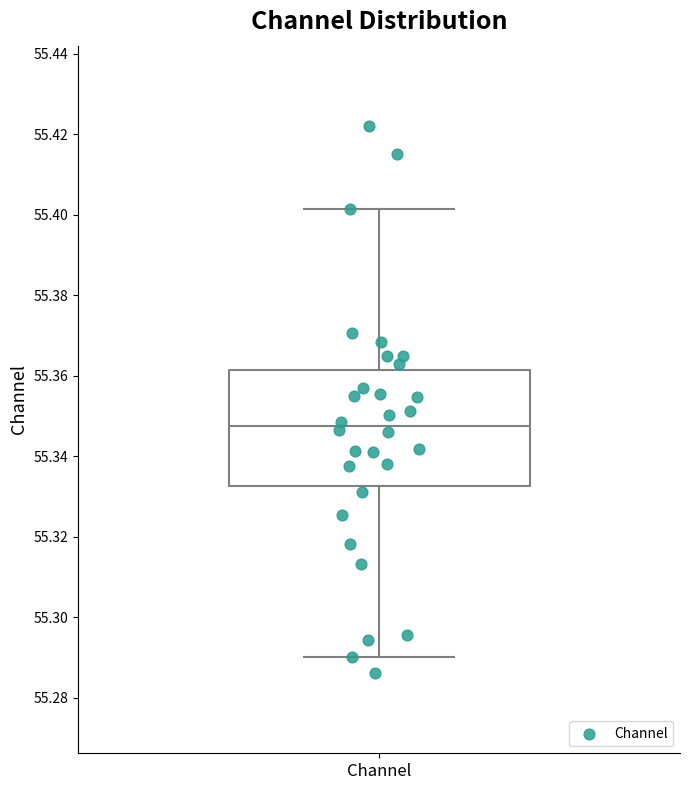

Read this box plot against the y-axis: the position of the median line, the range covered by the box, and the ends of both whiskers. The values are not printed on the chart, so give them approximately, as read against the axis.

median 55.348, box 55.332 to 55.362, whiskers 55.290 to 55.402